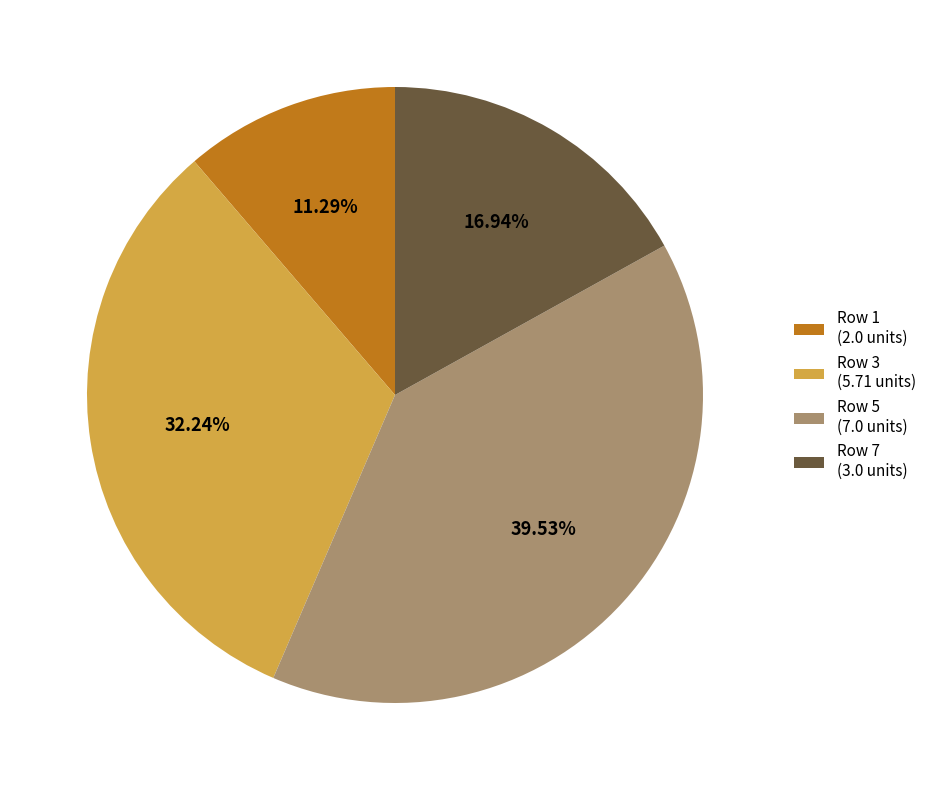

Approximately how many times larger is the value at Row 1 (2.0 units) compared to Row 3 (5.71 units)?

0.4